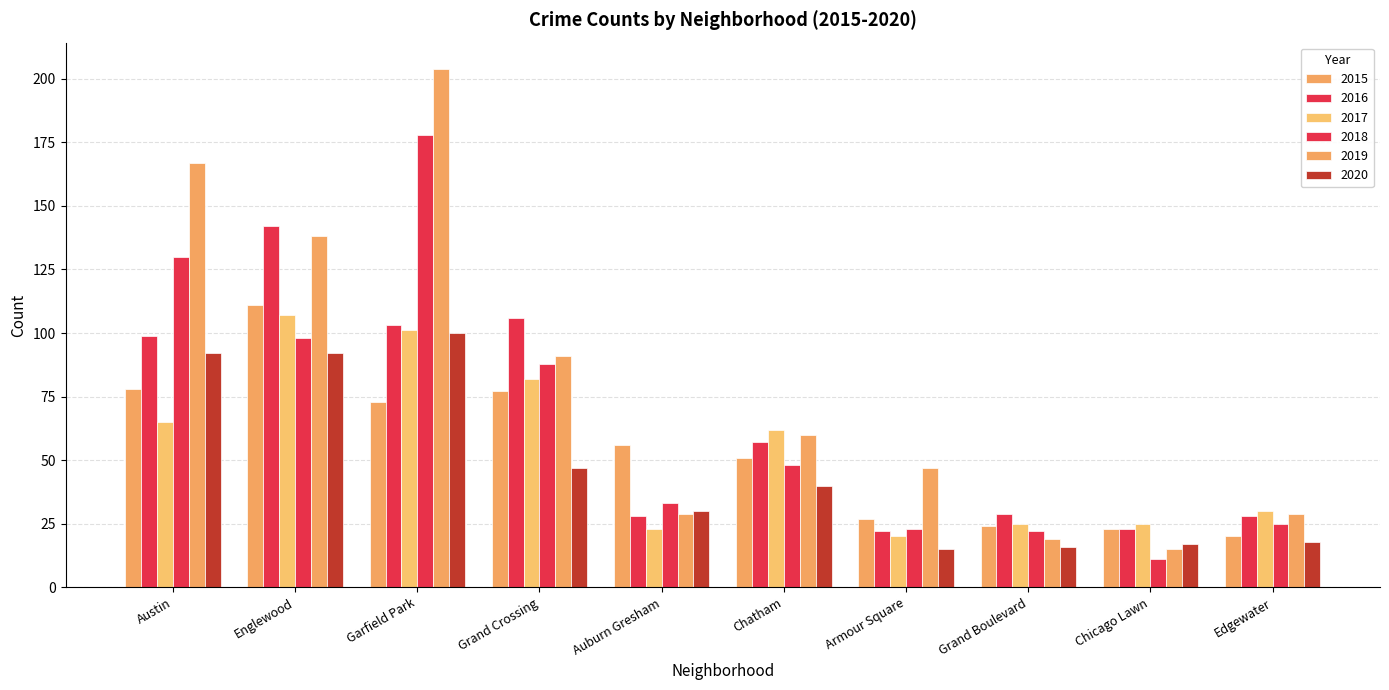

Are the bars horizontal?

No